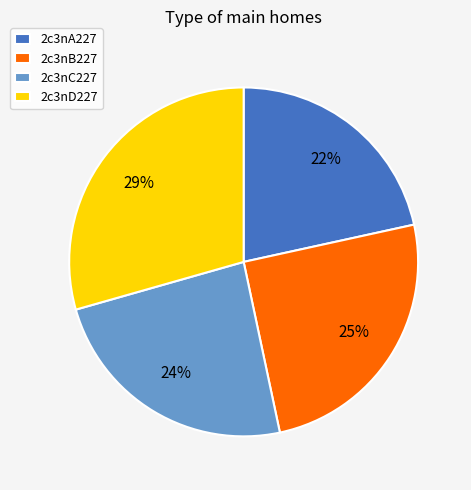

Is there any slice that represents more than half of the pie?

No